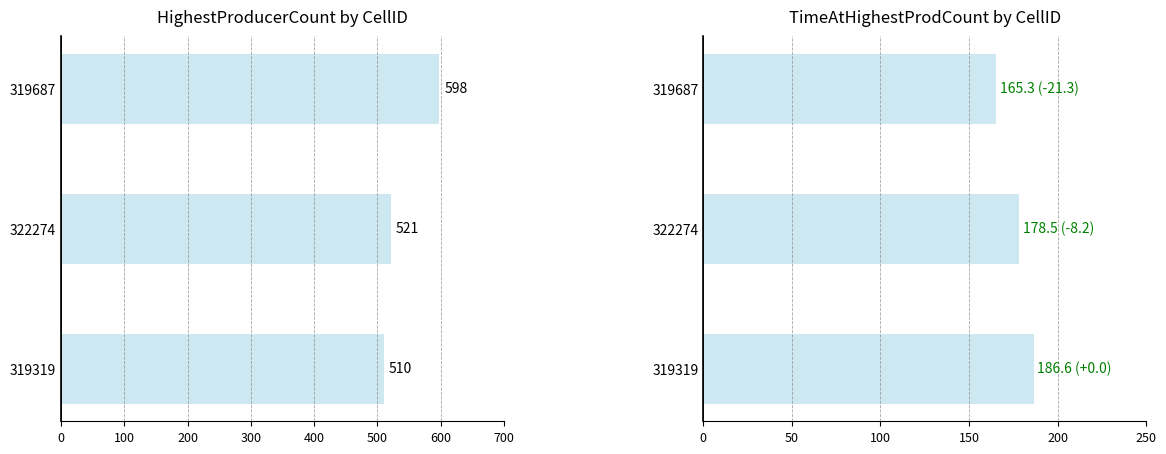

Reading left to right, what are all the values shown in this chart?

HighestProducerCount: 0=510.0	100=521.0	200=598.0
TimeAtHighestProdCount: 0=186.6	100=178.5	200=165.3